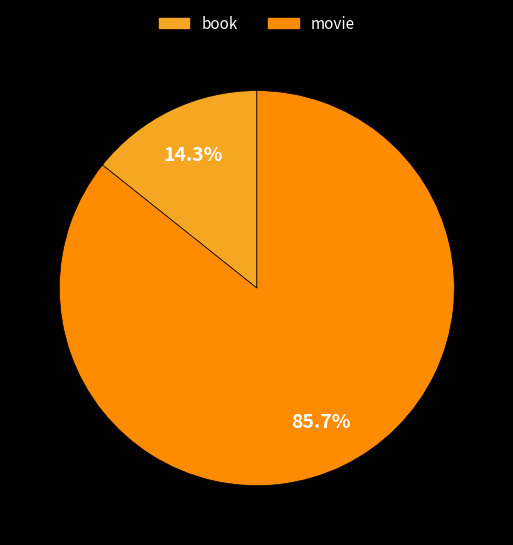

Does book account for over 50% of the chart?

No